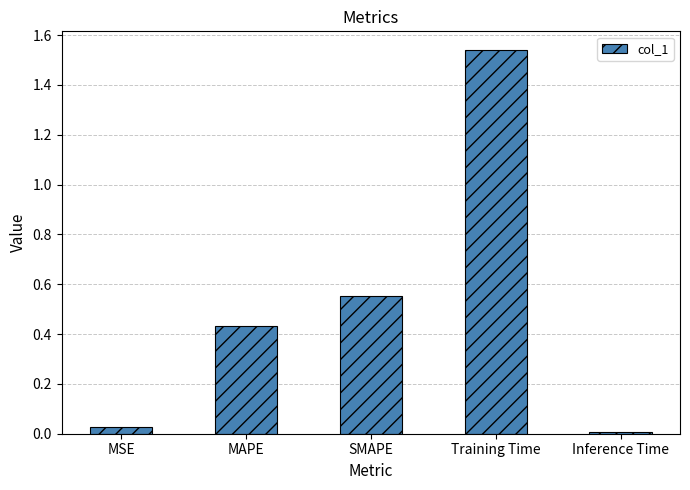

True or false: the data shows 0.2 at MAPE.

False